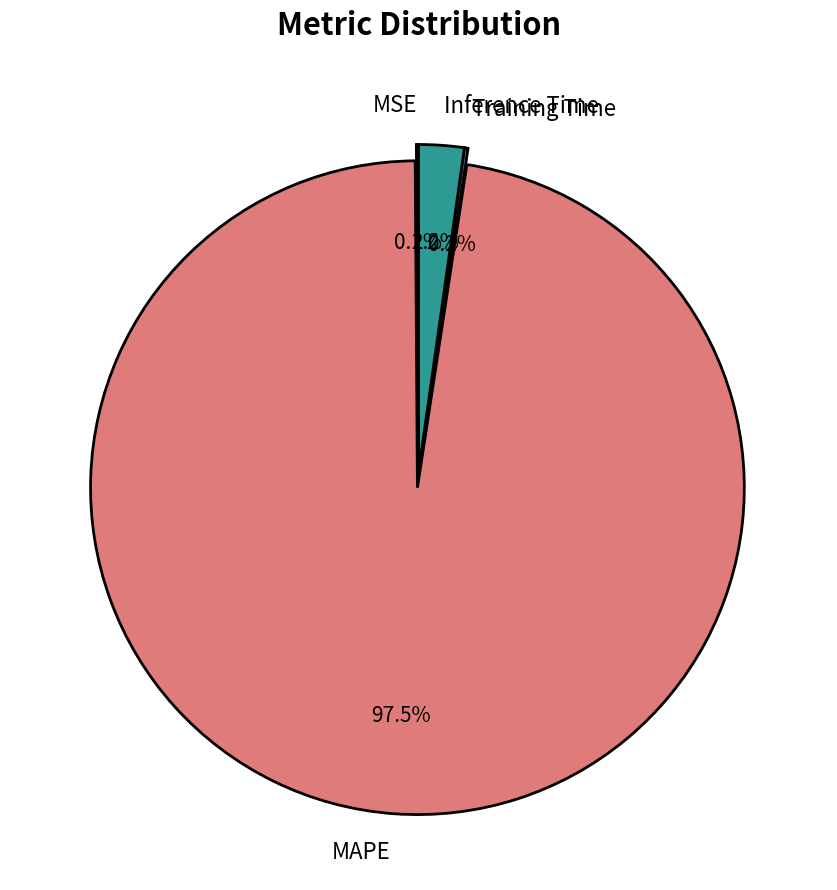

Does MAPE account for over 50% of the chart?

Yes